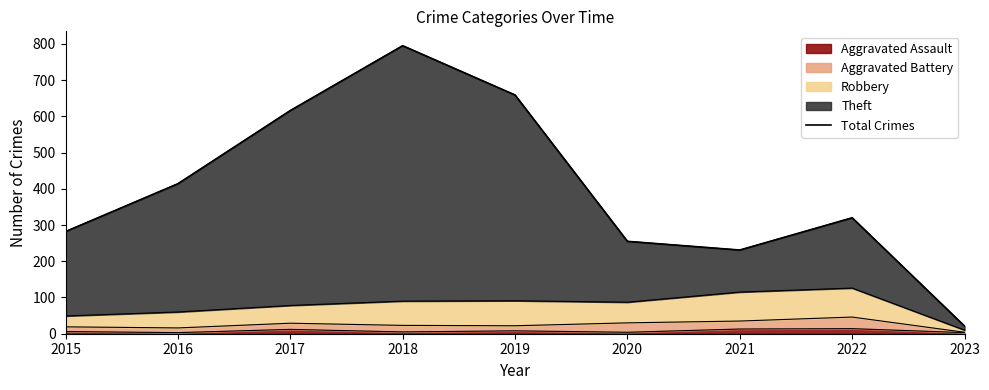

Is it true that the value at 2022 is 461?

False